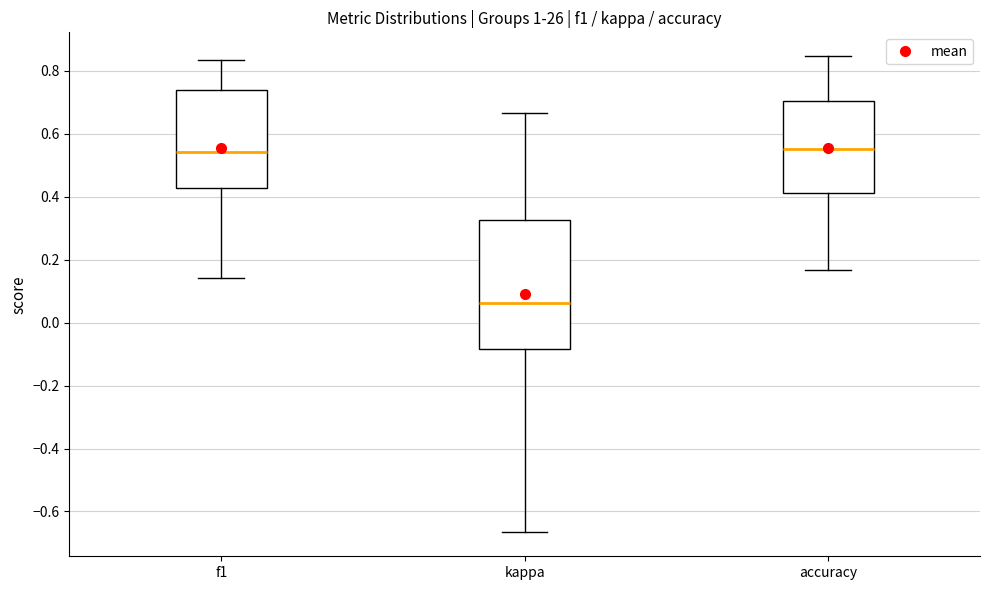

Where is the upper edge of the box for accuracy on the y-axis? The values are not printed on the chart, so give them approximately, as read against the axis.

0.70